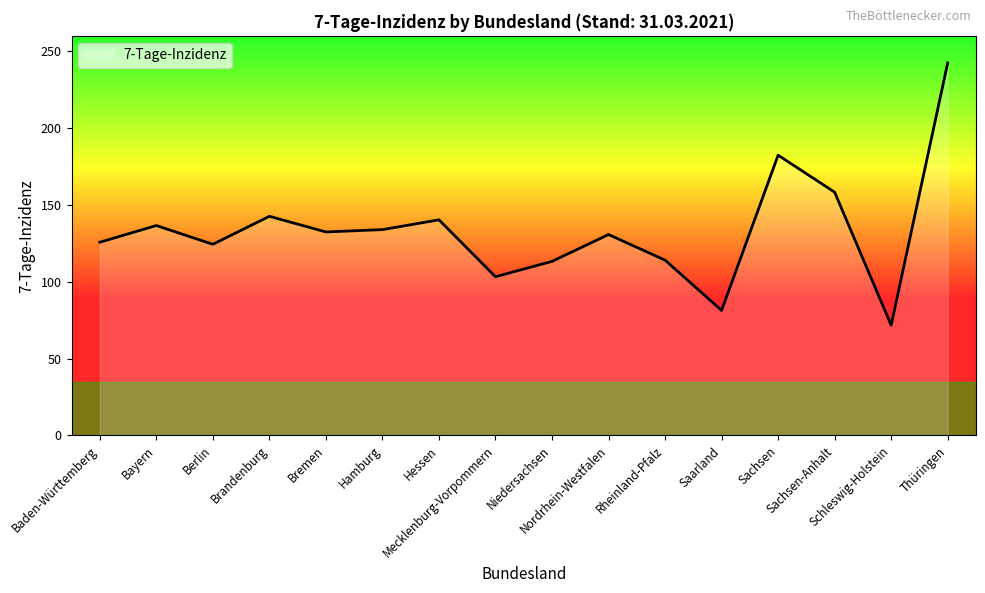

What is the smallest value displayed?

71.8